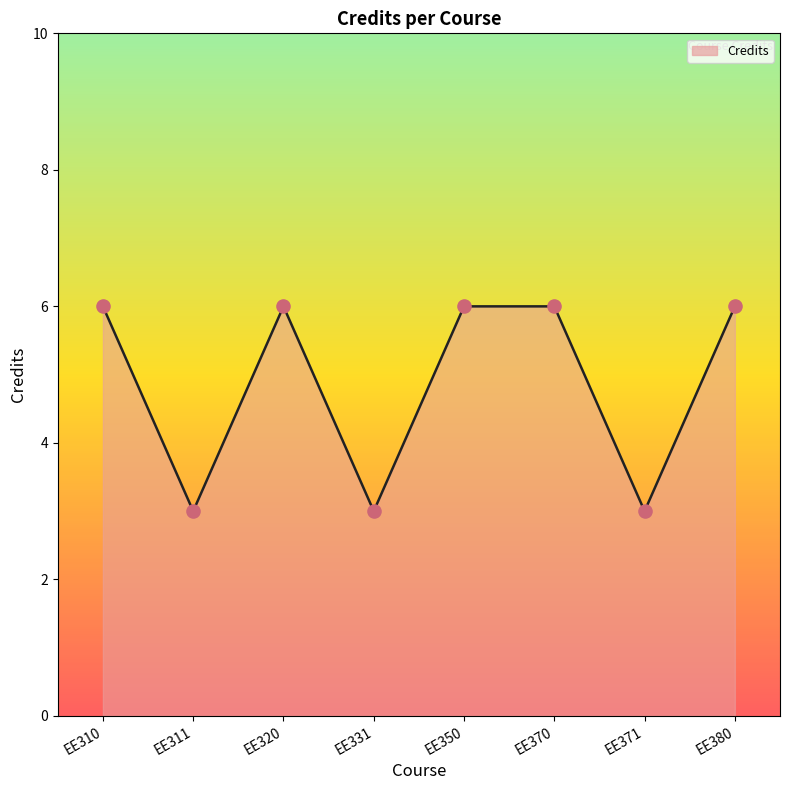

Approximately how many times larger is the value at EE320 compared to EE350?

1.0